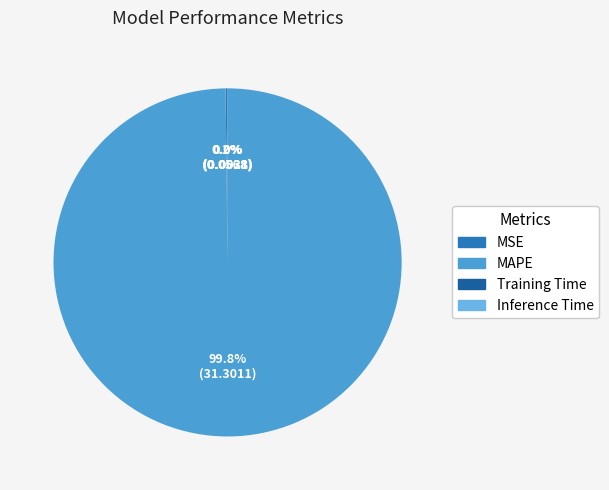

Does any single category account for the majority?

Yes